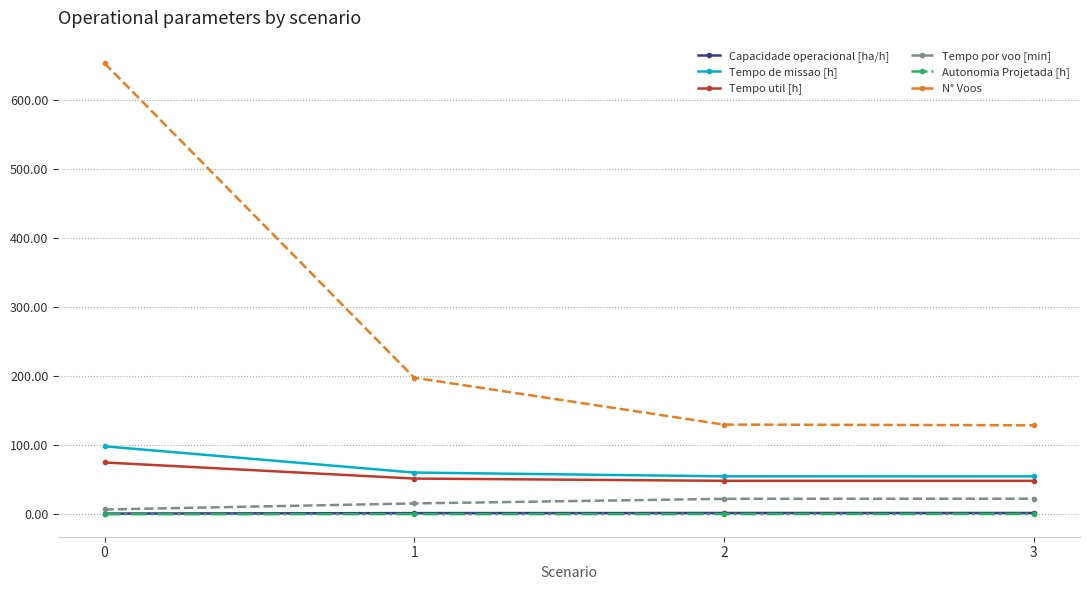

True or false: Capacidade operacional [ha/h] has more than 2 interior local peaks.

False